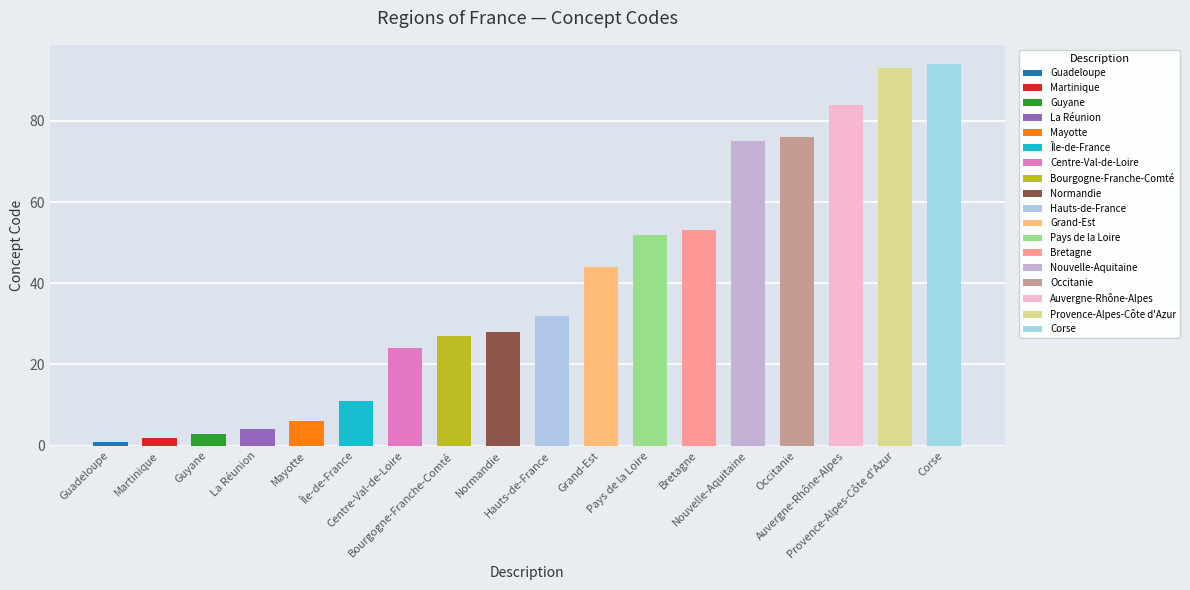

Approximately how many times larger is the value at Bretagne compared to Guadeloupe?

53.0